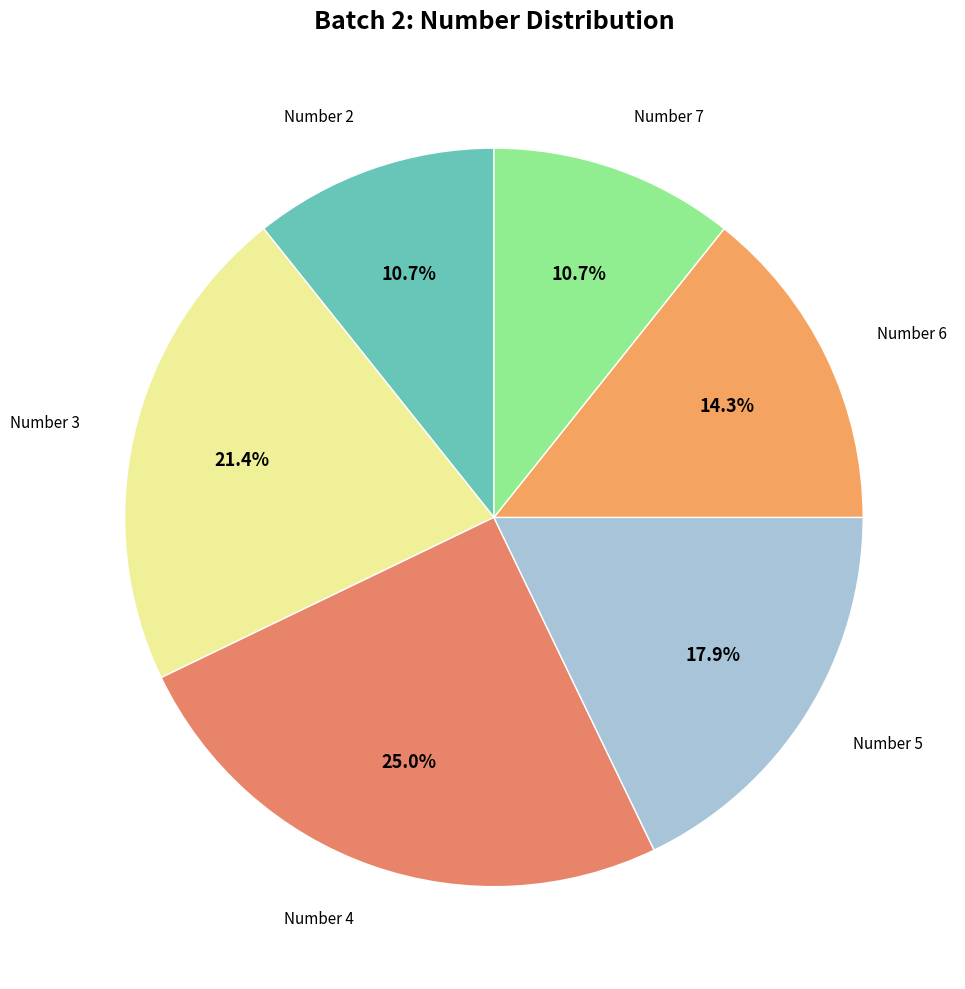

Count the number of slices in the pie.

6